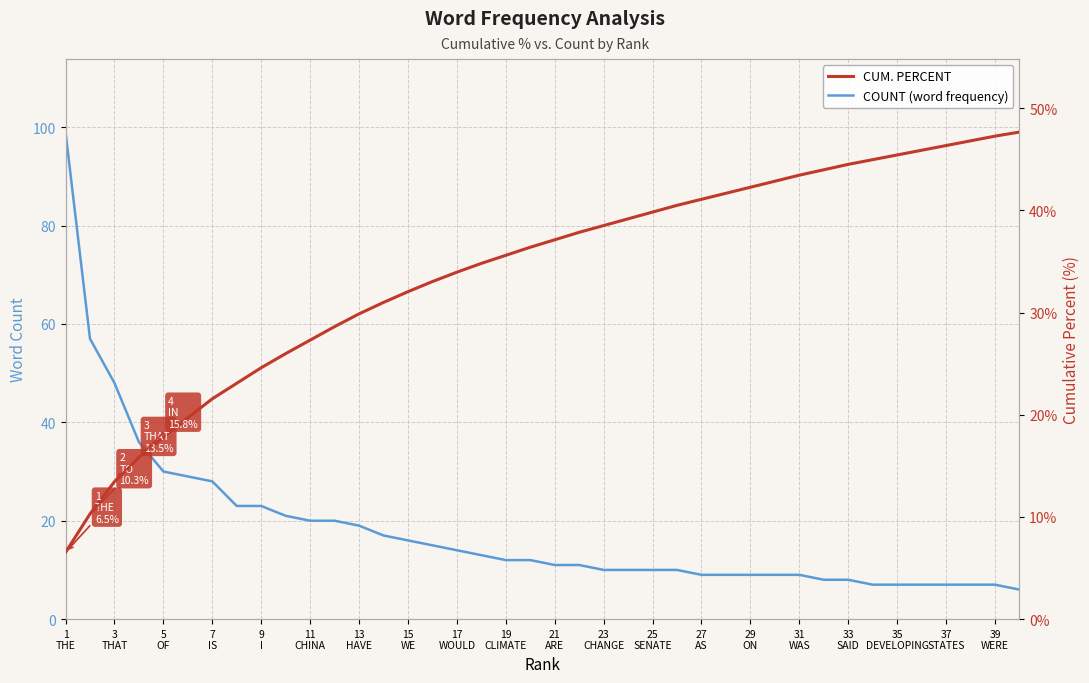

List the series in order of their overall mean, highest first.

CUM. PERCENT, COUNT (word frequency)